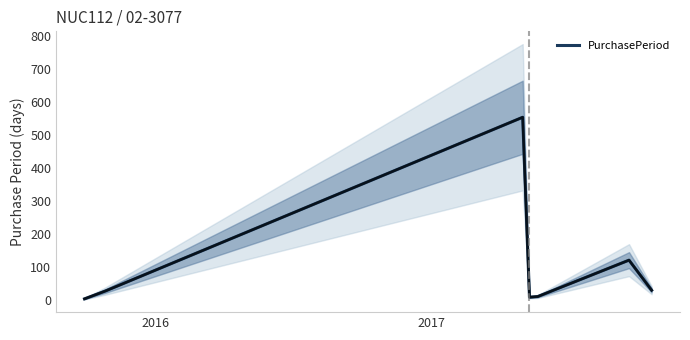

At which category does the data reach its first local peak?

2017